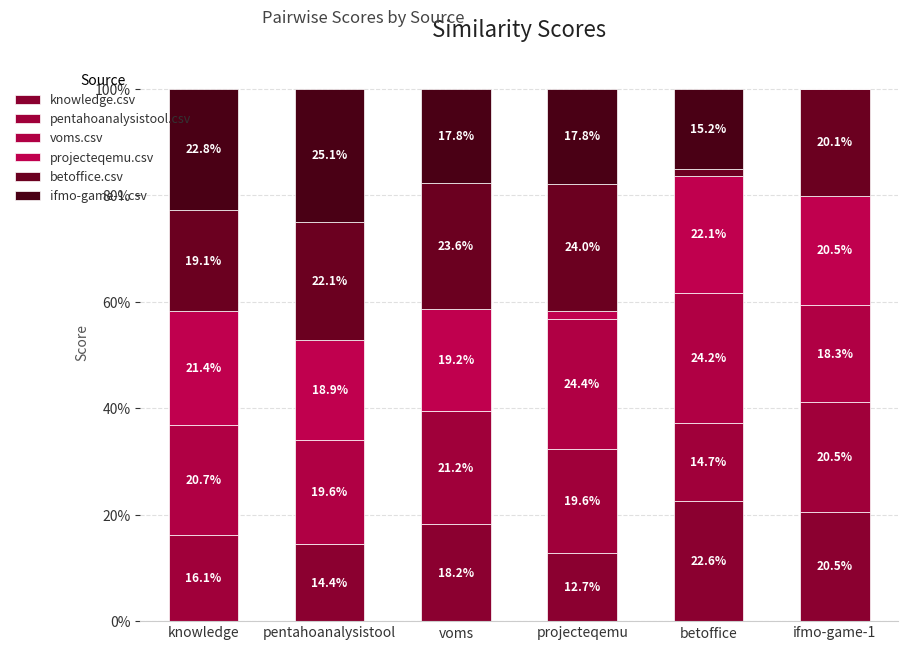

How many knowledge.csv values are between 0 and 1?

6